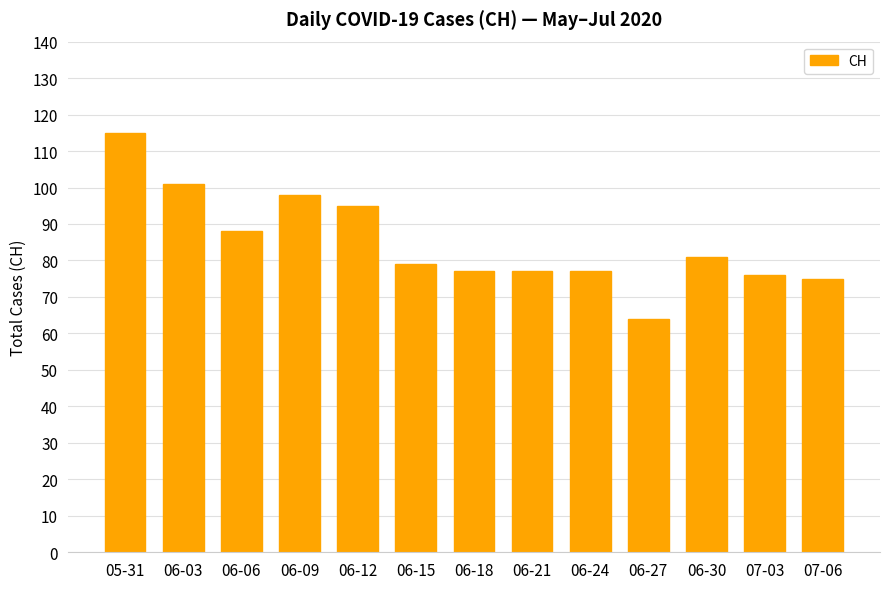

Reading right to left, extract all data points from this chart.

07-06=75	07-03=76	06-30=81	06-27=64	06-24=77	06-21=77	06-18=77	06-15=79	06-12=95	06-09=98	06-06=88	06-03=101	05-31=115